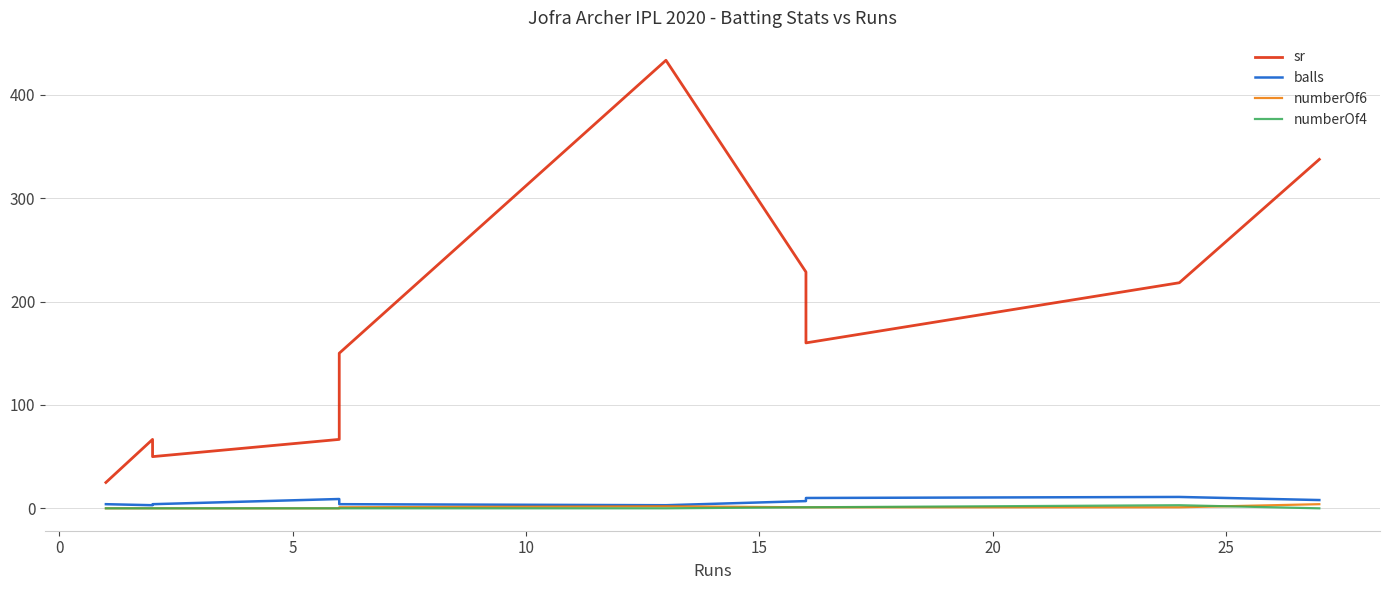

What is the value of the sr point at the 1st from the left?

25.0